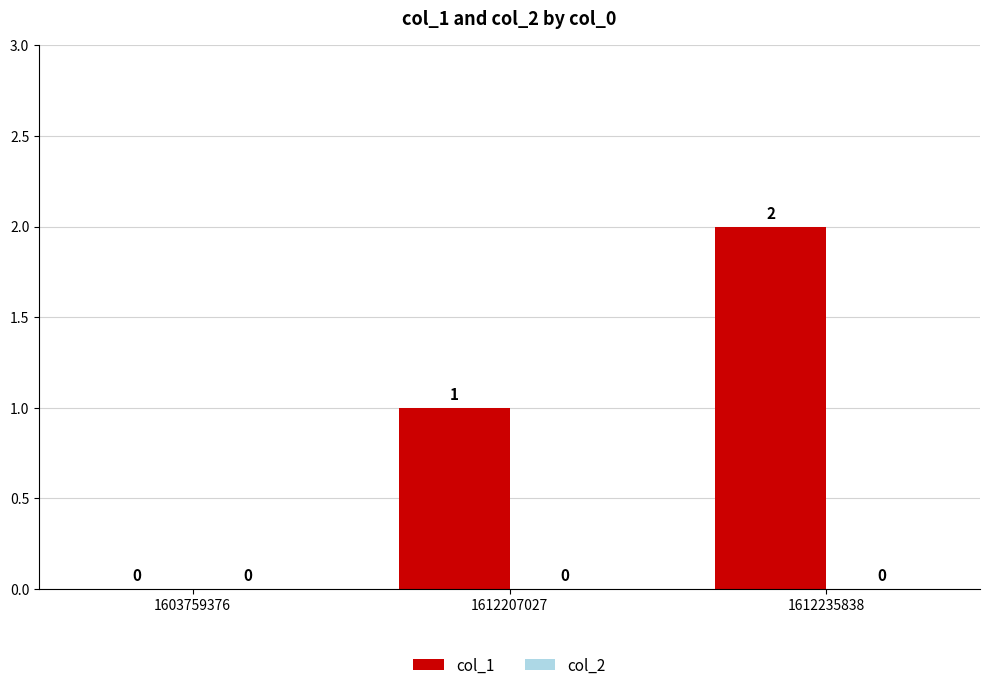

At which category does the chart reach its peak across all series?

1612235838